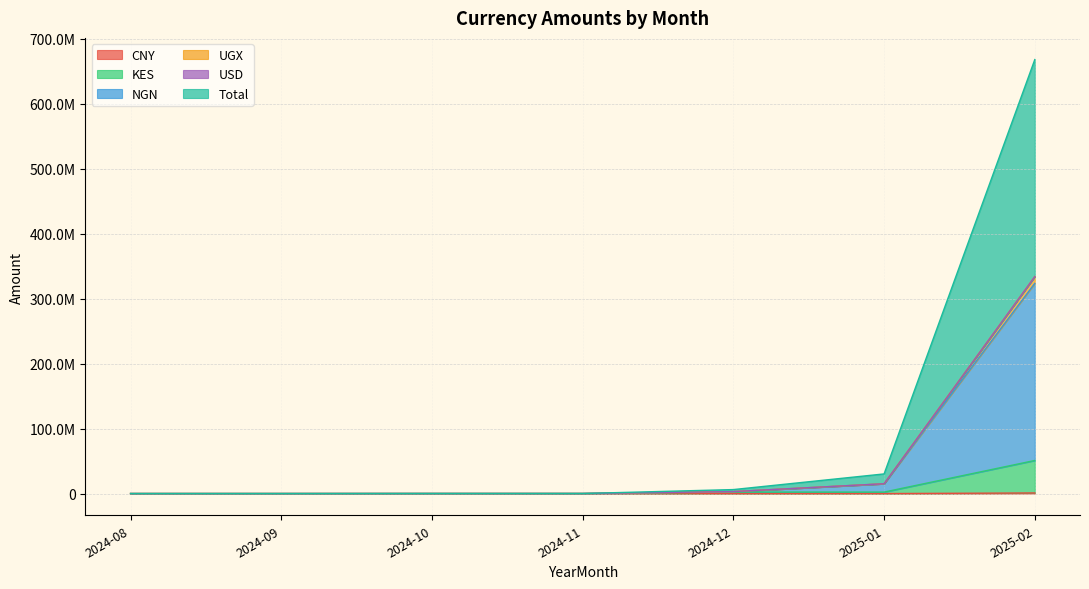

Does the chart have visible grid lines?

Yes